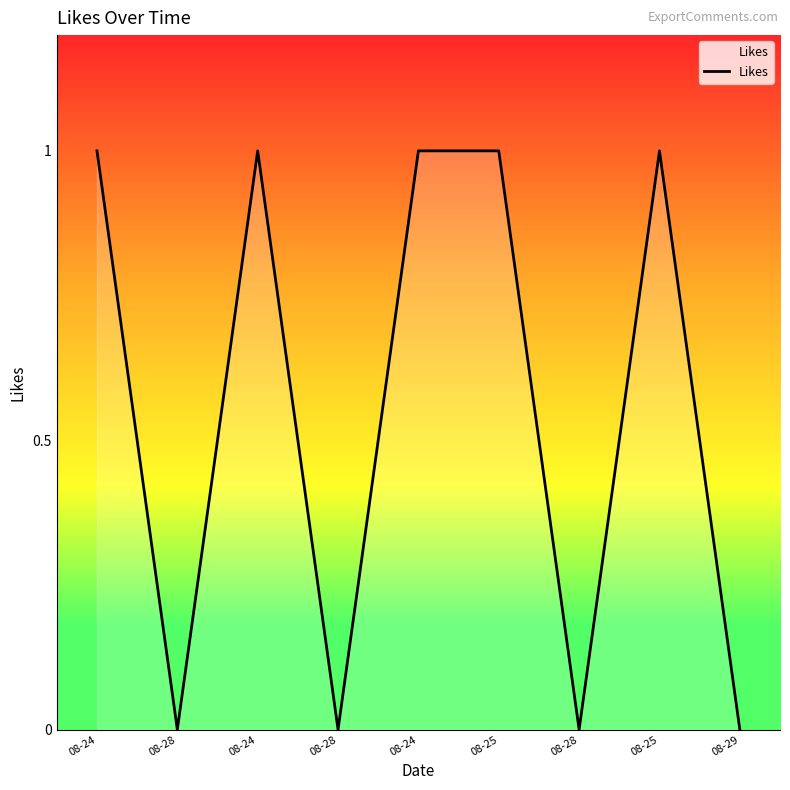

Reading left to right, extract all data points from this chart.

1	0	1	0	1	1	0	1	0